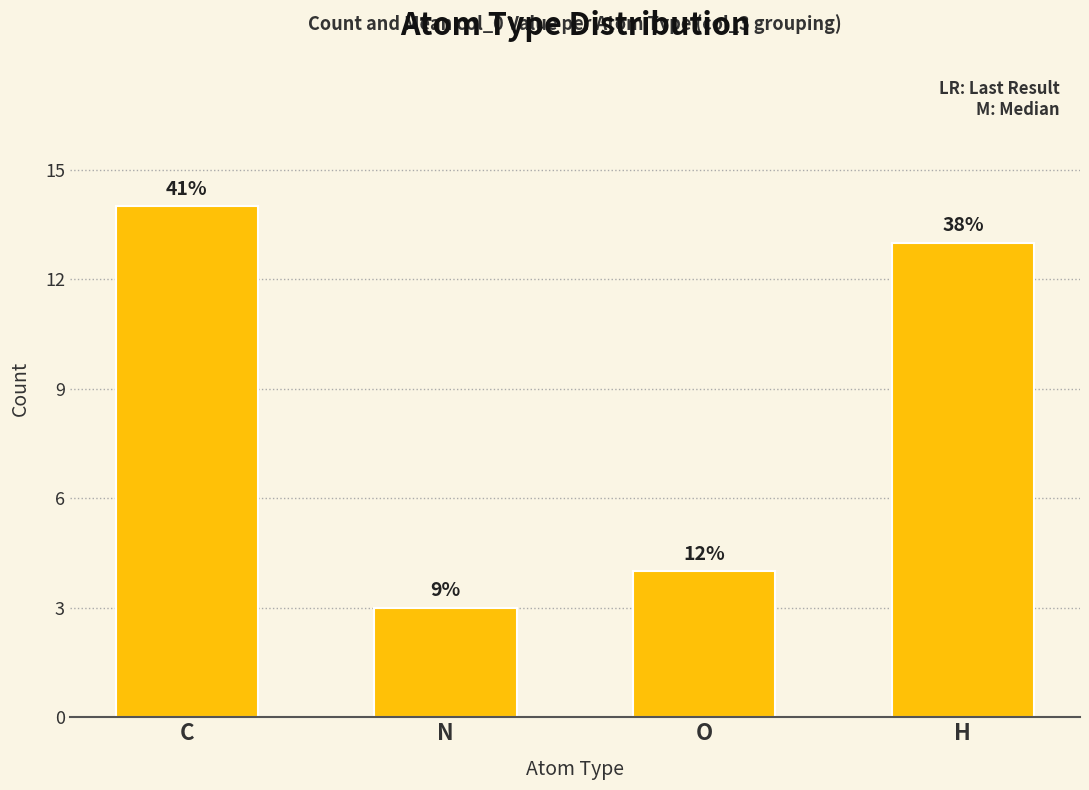

Reading left to right, list all the values displayed in this chart.

C=14	N=3	O=4	H=13